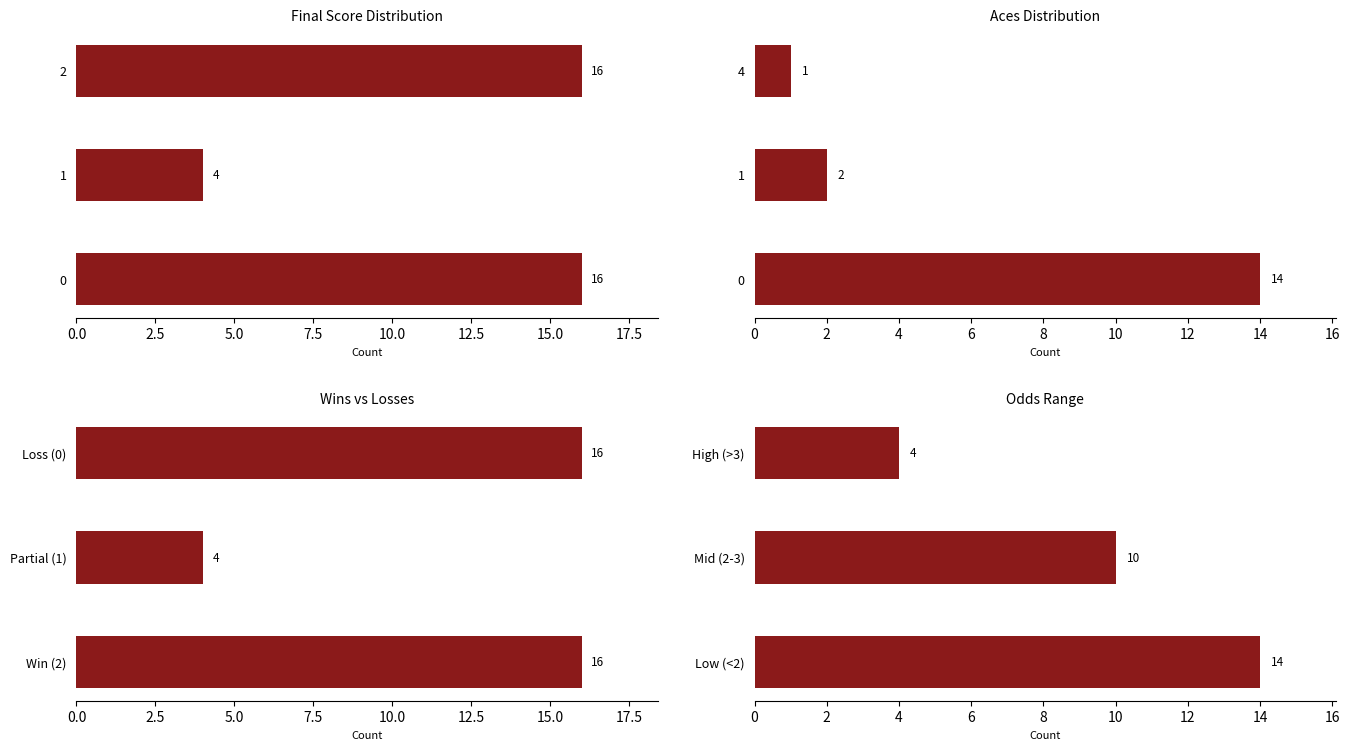

At 5.0, list the series in order from largest to smallest.

Final Score Distribution, Wins vs Losses, Odds Range, Aces Distribution